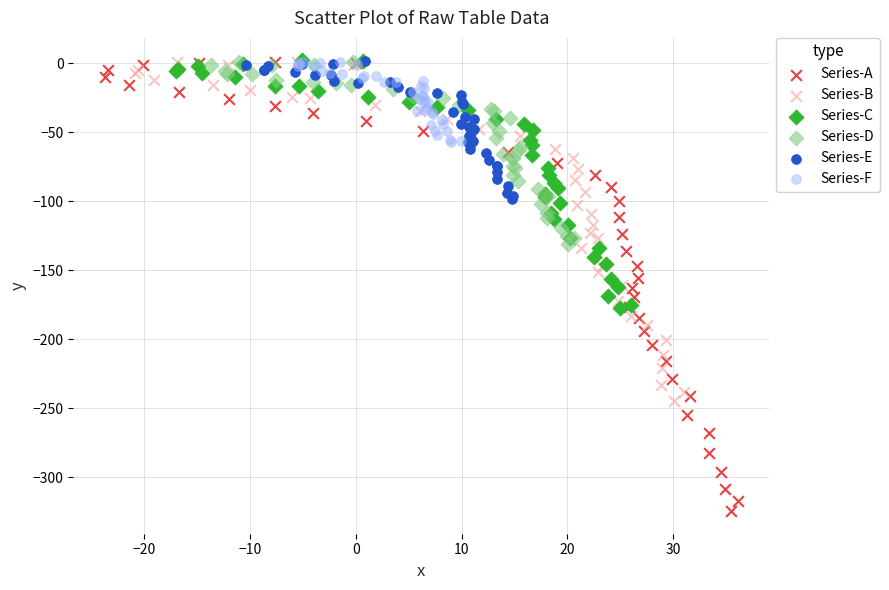

Which series has the largest Y range (max minus min)?

Series-A